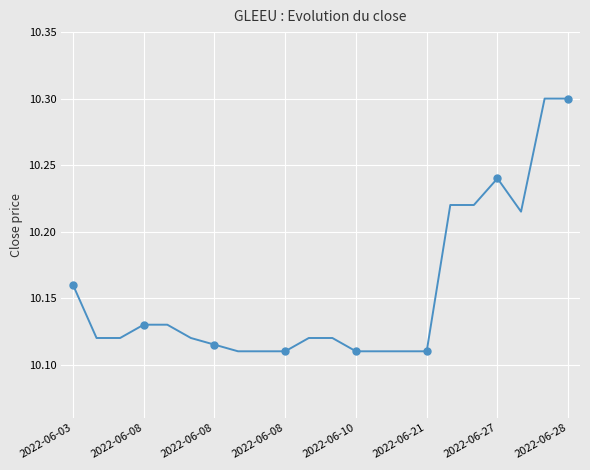

What is the sum of all values?

223.4